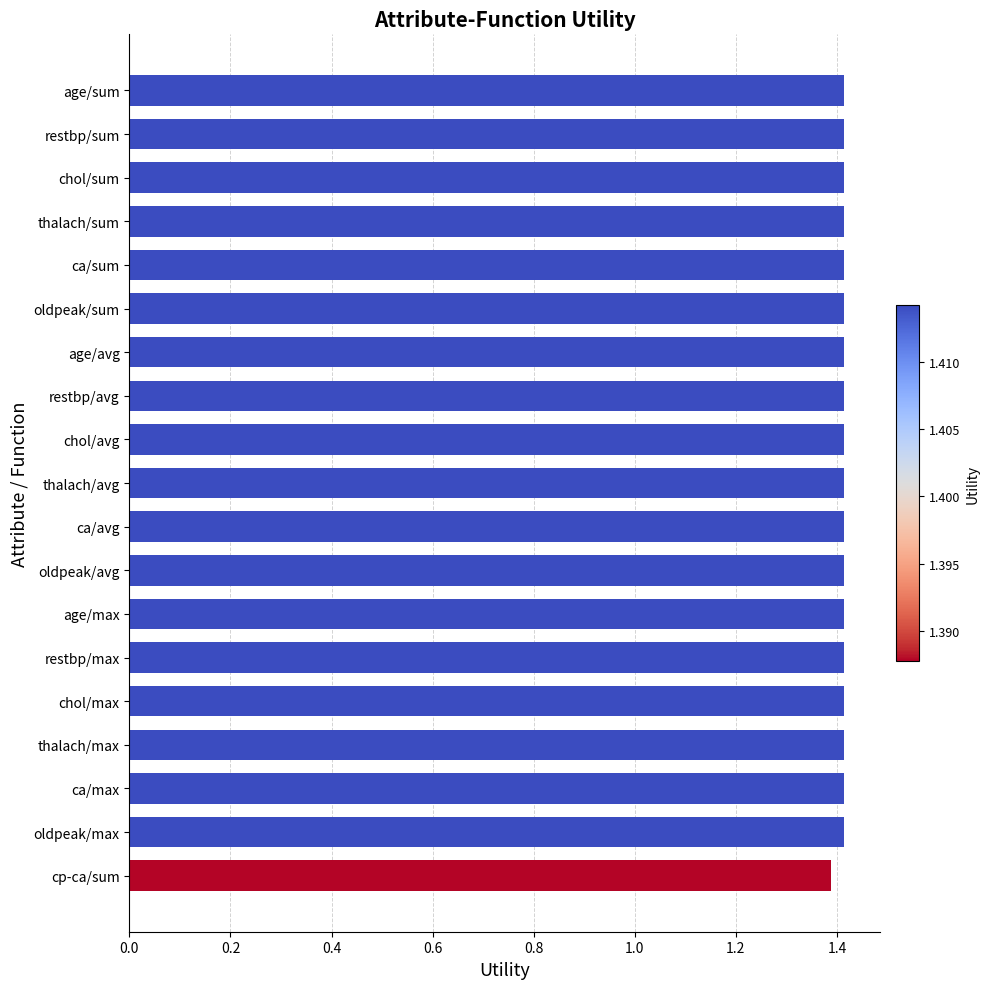

What is the minimum value shown in the chart?

1.4